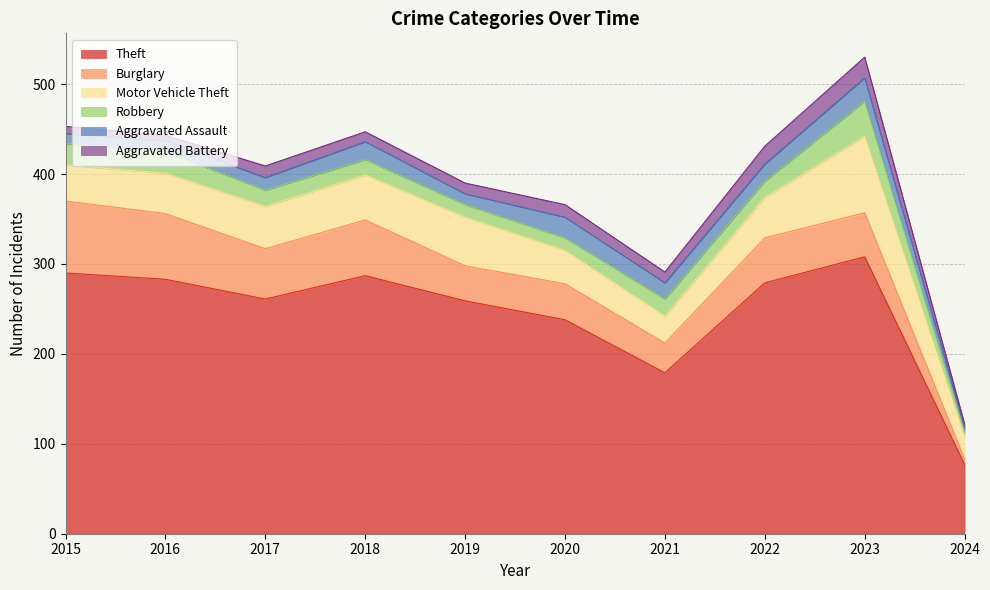

Reading right to left, extract all data points from this chart.

Theft: 2024=77	2023=308	2022=279	2021=179	2020=238	2019=259	2018=287	2017=261	2016=283	2015=290
Burglary: 2024=6	2023=49	2022=50	2021=33	2020=40	2019=39	2018=62	2017=56	2016=73	2015=80
Motor Vehicle Theft: 2024=25	2023=85	2022=45	2021=30	2020=37	2019=54	2018=50	2017=47	2016=45	2015=40
Robbery: 2024=5	2023=39	2022=18	2021=19	2020=14	2019=14	2018=17	2017=18	2016=24	2015=24
Aggravated Assault: 2024=5	2023=26	2022=19	2021=18	2020=23	2019=12	2018=20	2017=14	2016=12	2015=11
Aggravated Battery: 2024=4	2023=23	2022=20	2021=12	2020=14	2019=12	2018=11	2017=13	2016=6	2015=8